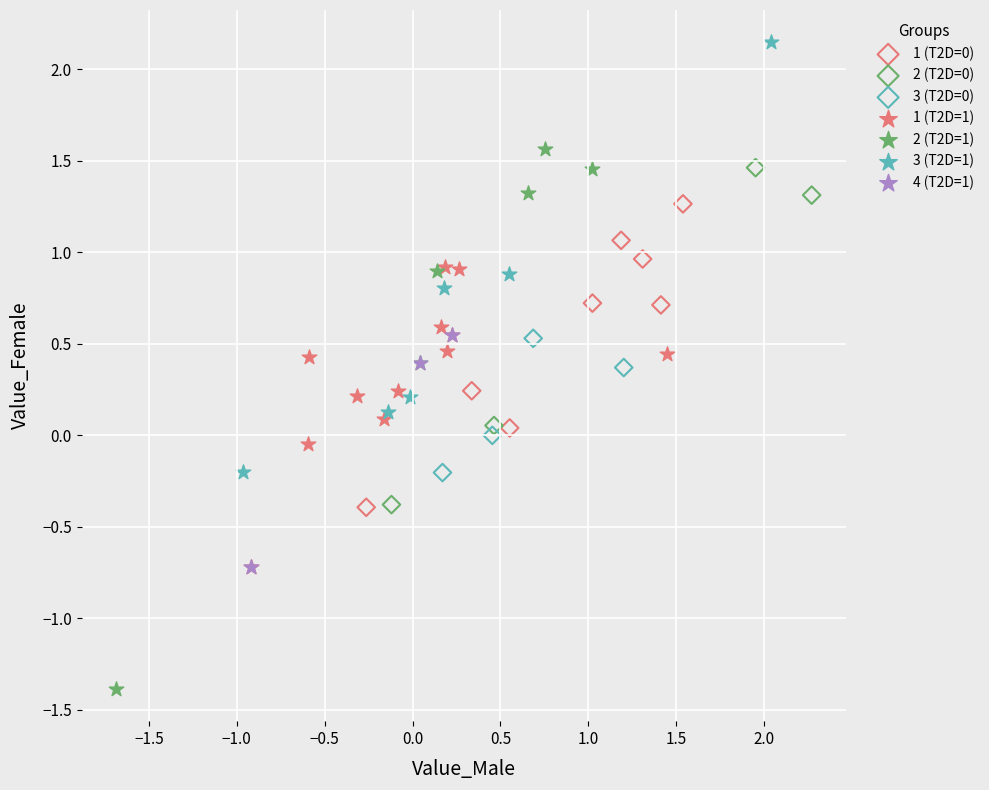

Which series has the largest Y range (max minus min)?

2 (T2D=1)